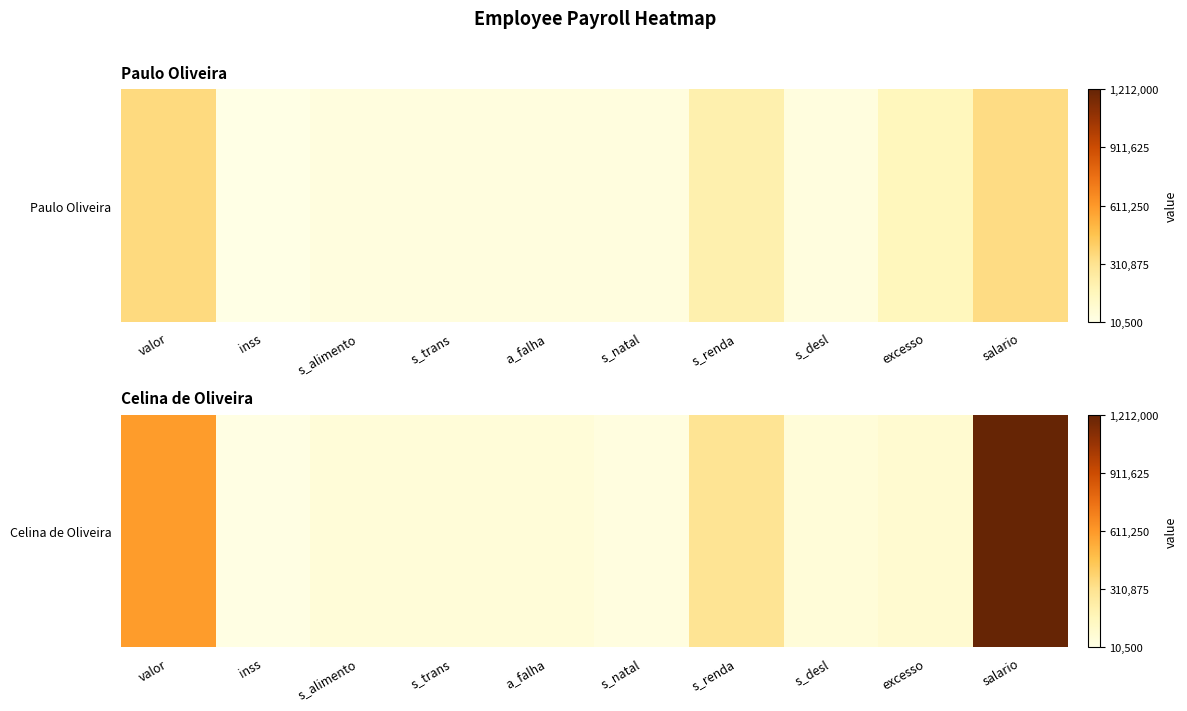

What is the difference between the second highest and minimum values?

582000